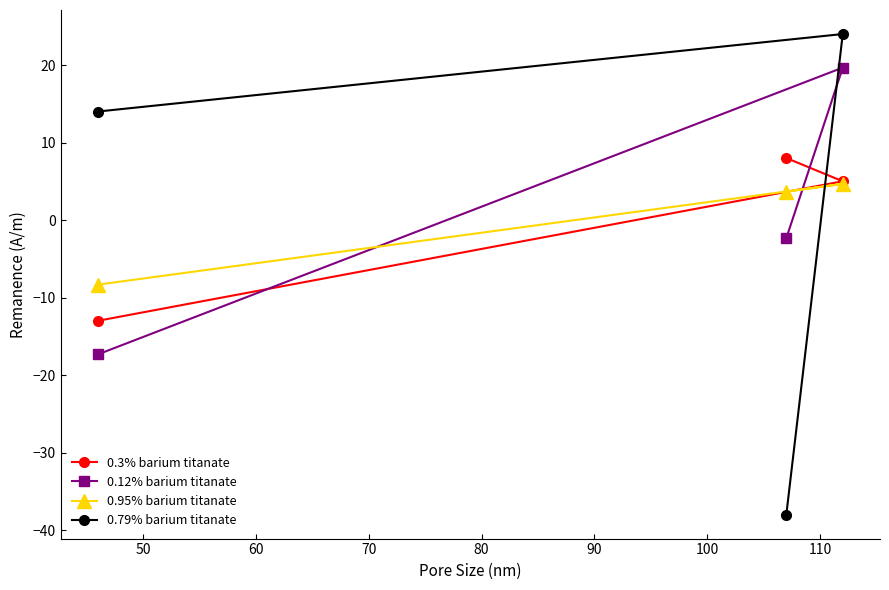

Which series has the largest range (max minus min)?

0.79% barium titanate